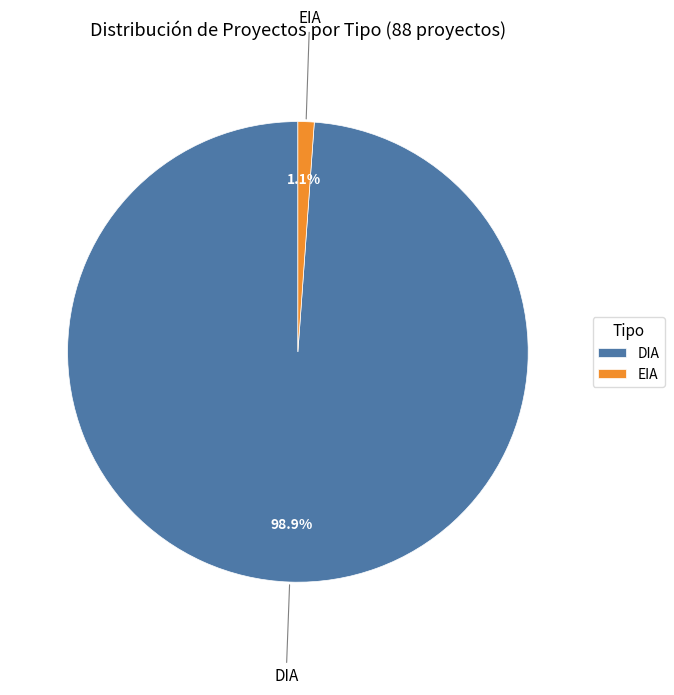

Which category has the smallest portion of the pie?

EIA